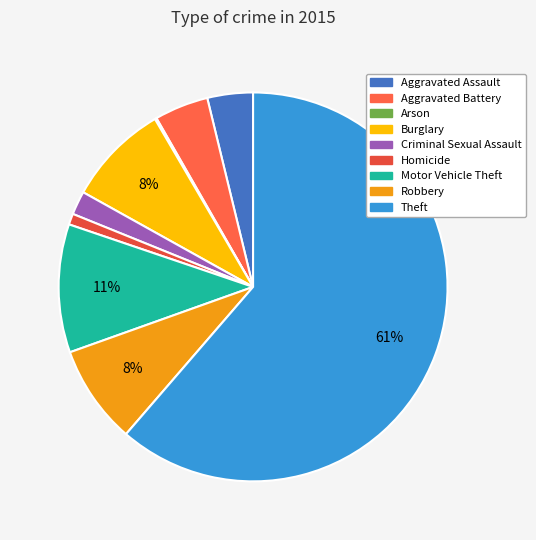

Is the sum of Criminal Sexual Assault and Motor Vehicle Theft greater than half?

No